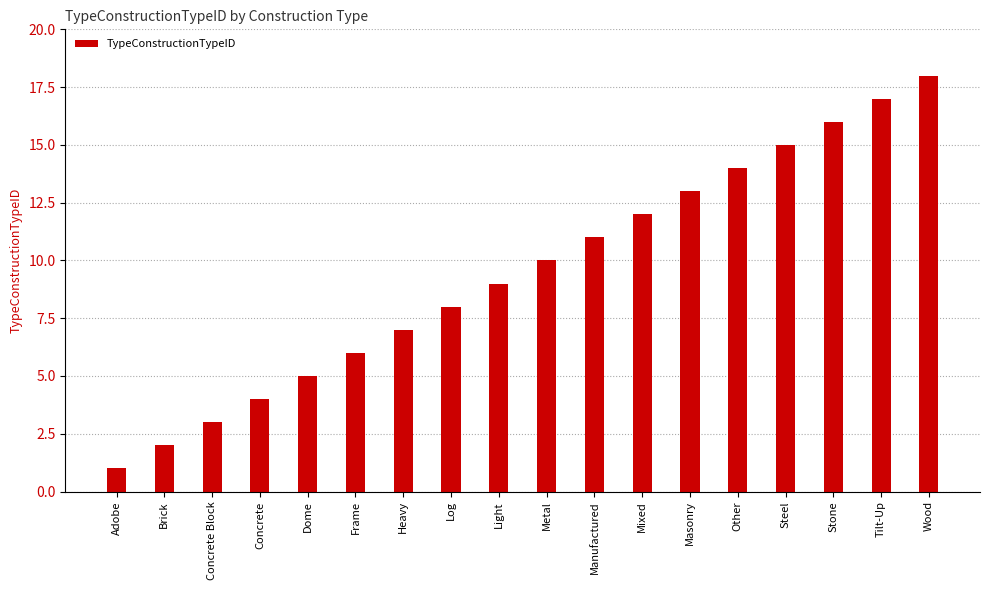

What is the average value?

10